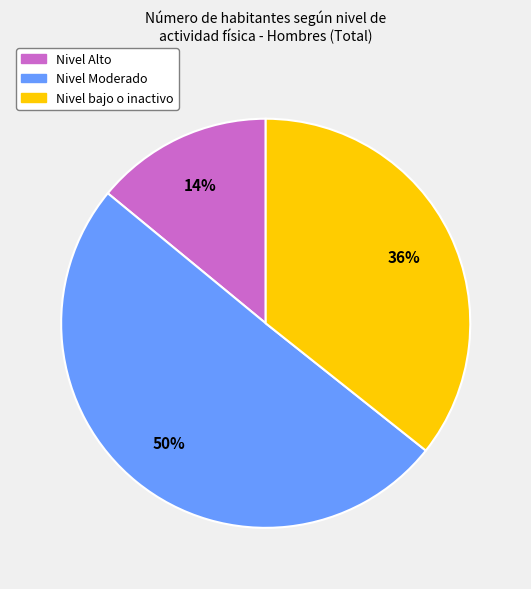

Which has a higher value, Nivel Moderado or Nivel Alto?

Nivel Moderado